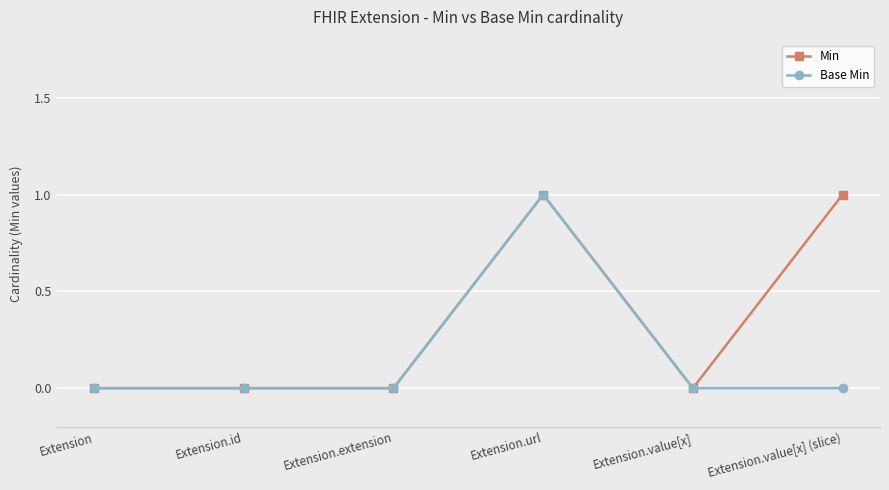

Count the Min values in the range 0 to 1.

6